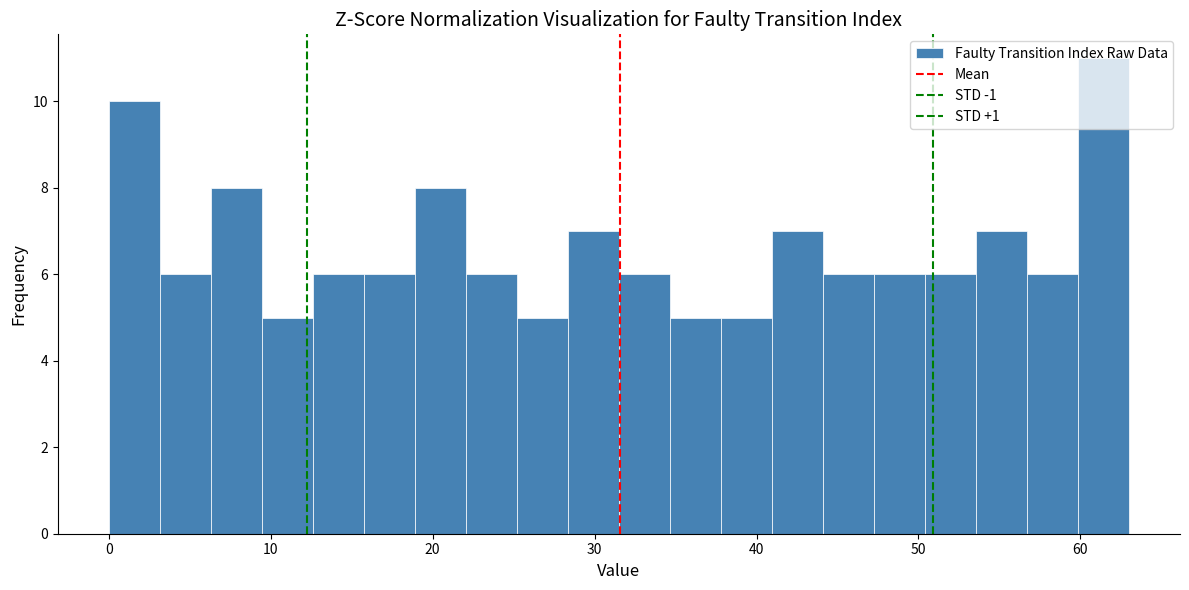

Read against the x-axis, roughly where is the centre of the tallest bar?

61